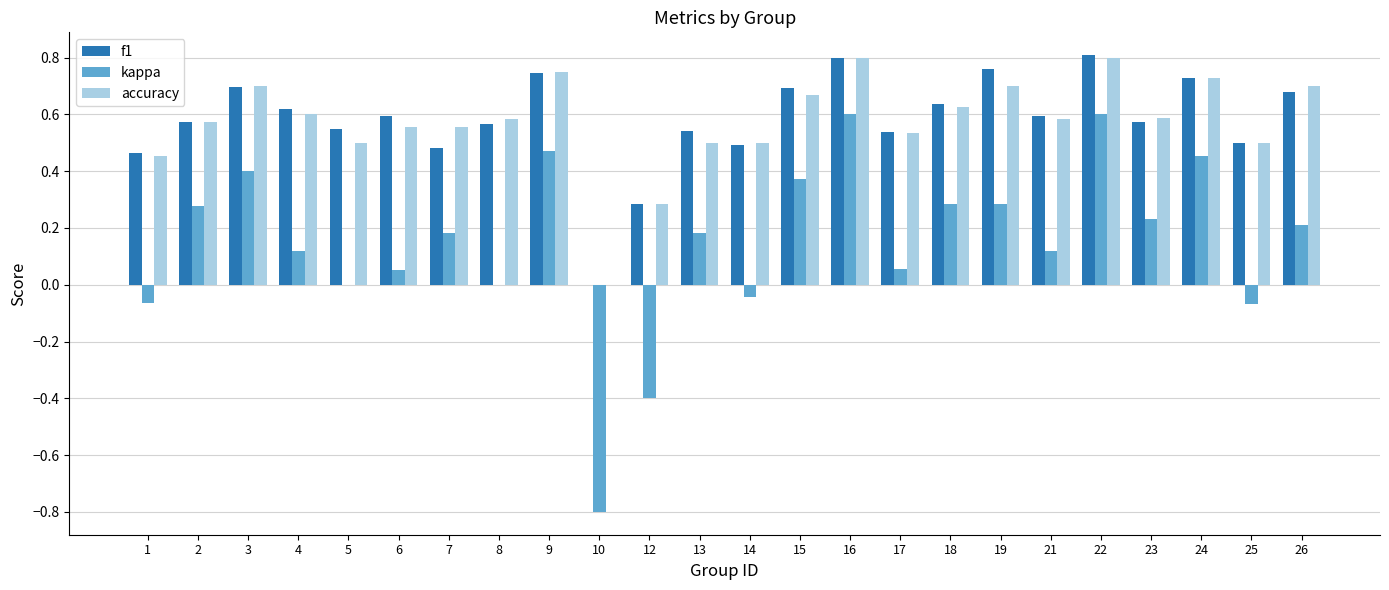

Which series changed the most between 2 and 15?

f1